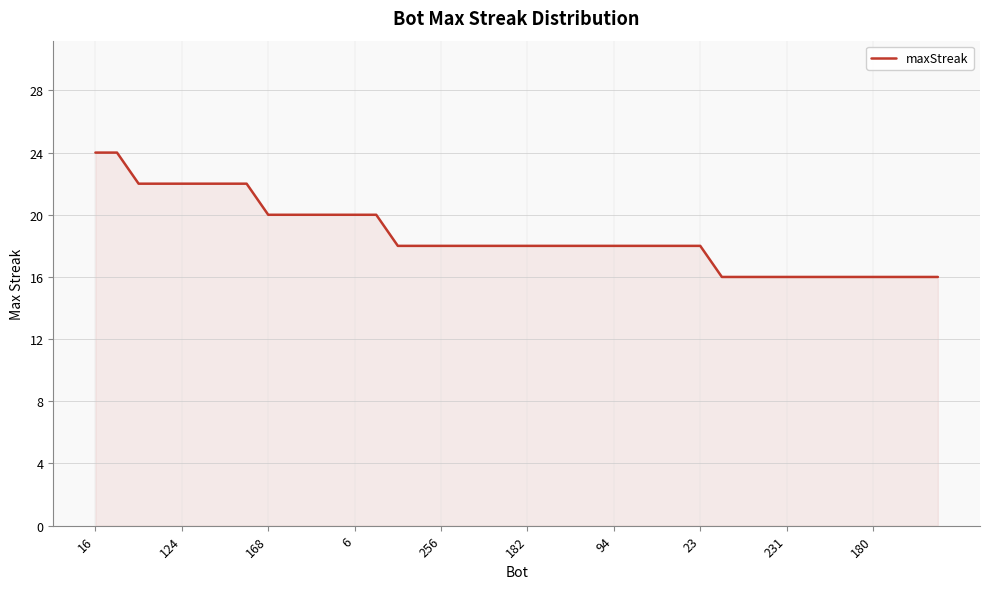

What is the difference between the maximum and minimum values?

8